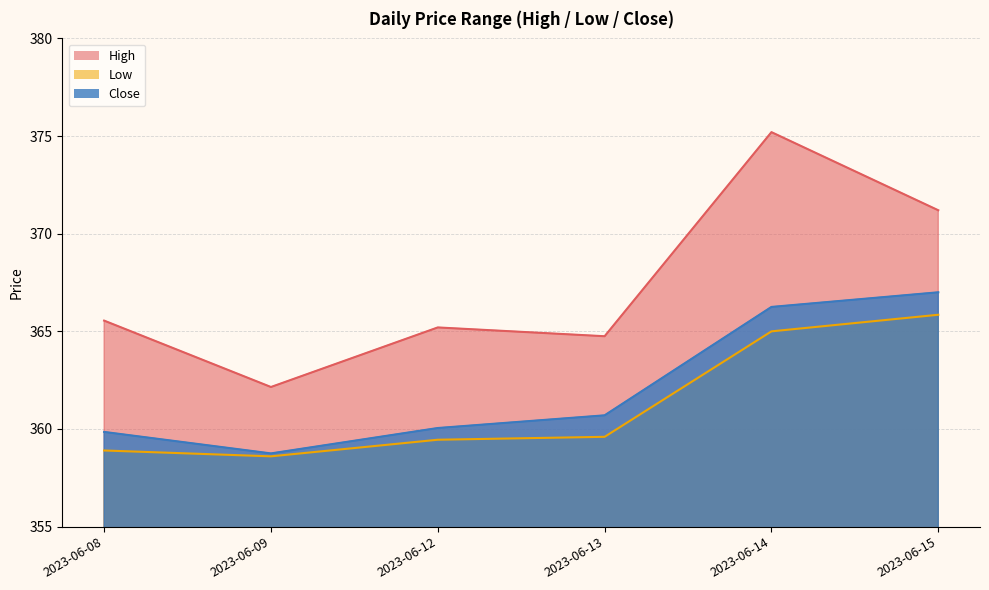

The High series shows 618.6 at 2023-06-13. True or false?

False